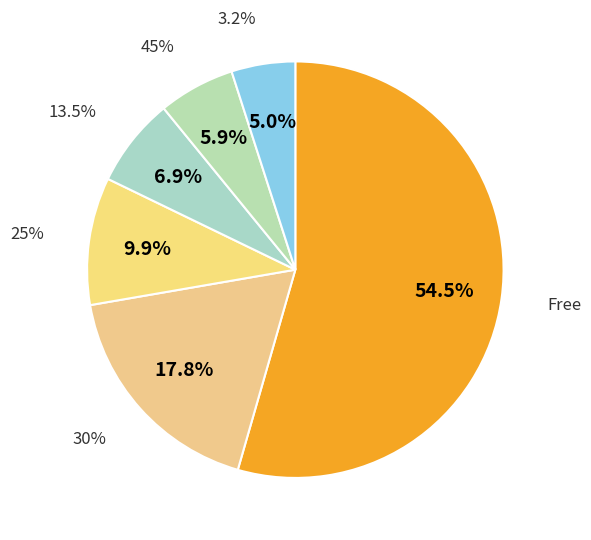

To the nearest percent, what is the average slice percentage?

17%